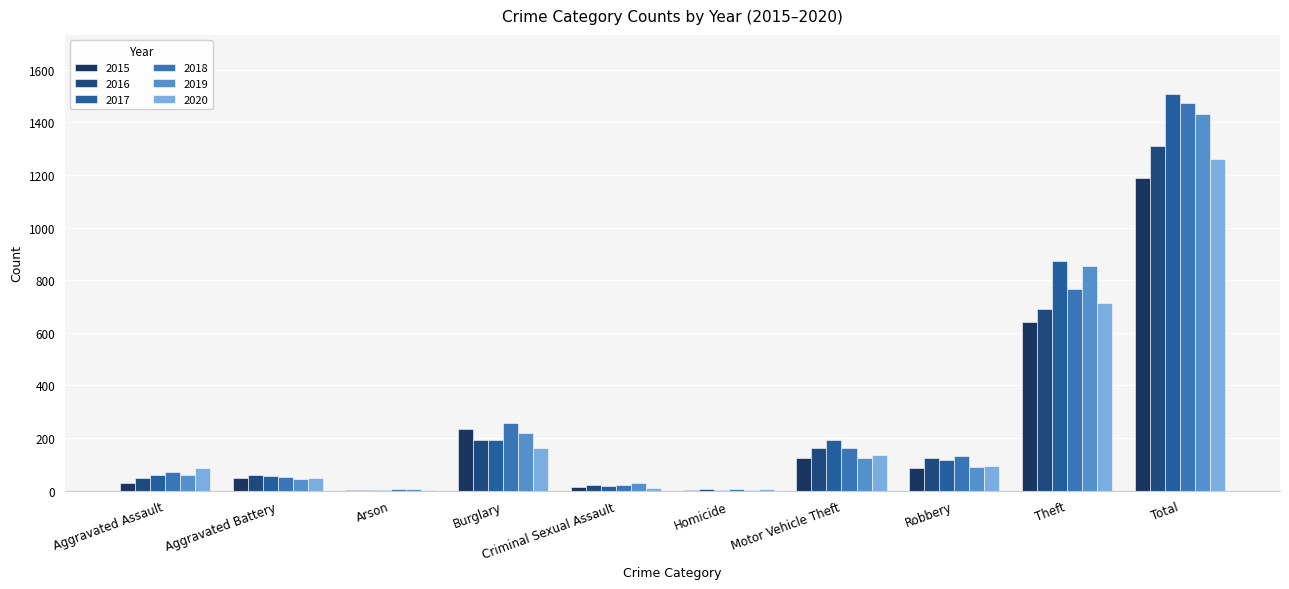

True or false: 2019 has a value of 220 at Motor Vehicle Theft.

False